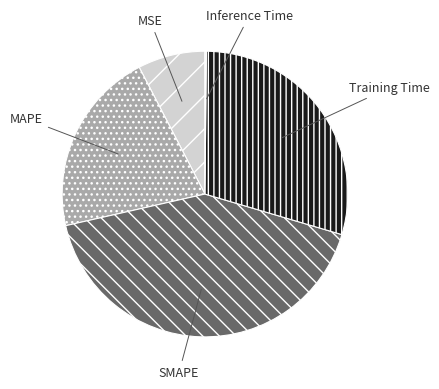

Is there any slice that represents more than half of the pie?

No